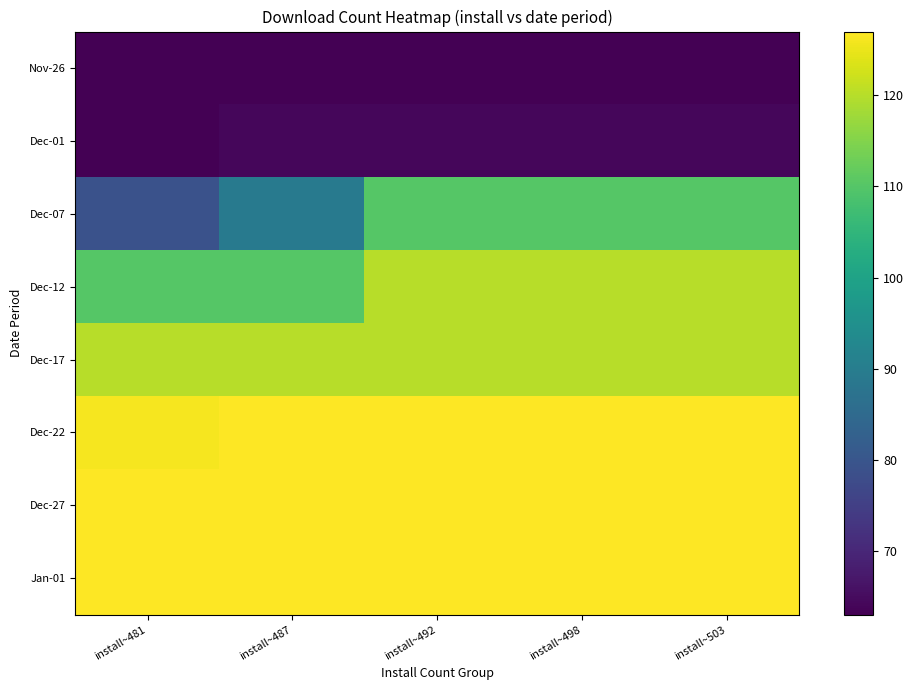

How many series are shown in this chart?

8